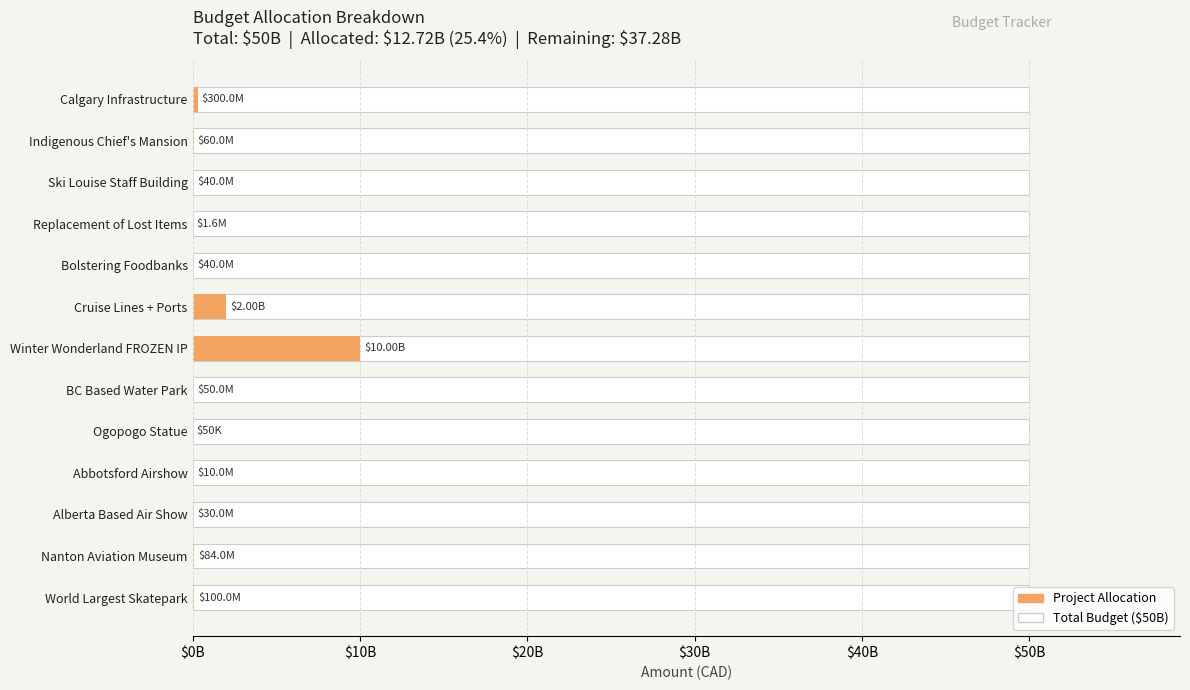

How many values exceed 50000000?

6